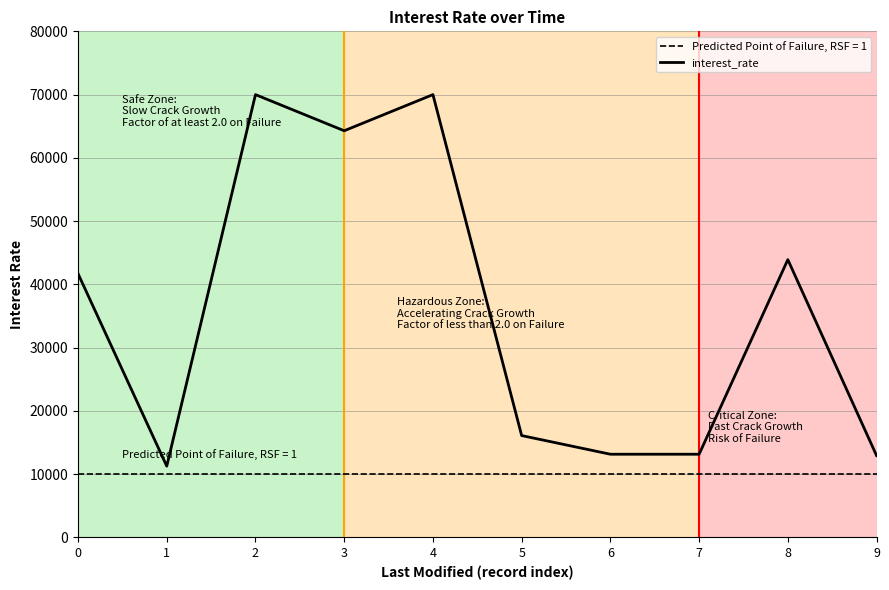

What is the difference between the maximum and minimum values?

58741